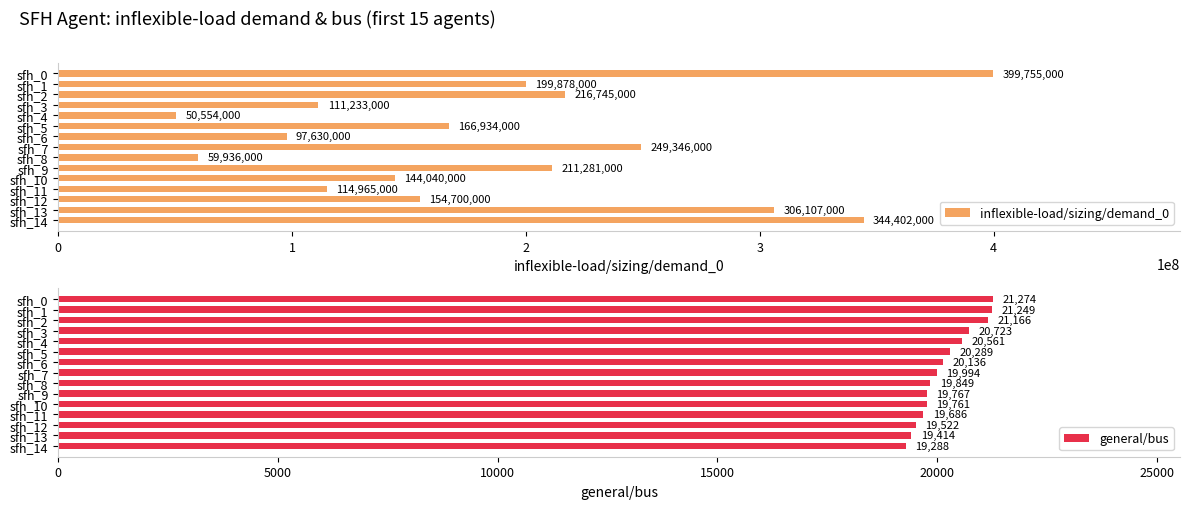

Rank the categories by general/bus value from highest to lowest.

sfh_0, sfh_1, sfh_2, sfh_3, sfh_4, sfh_5, sfh_6, sfh_7, sfh_8, sfh_9, sfh_10, sfh_11, sfh_12, sfh_13, sfh_14